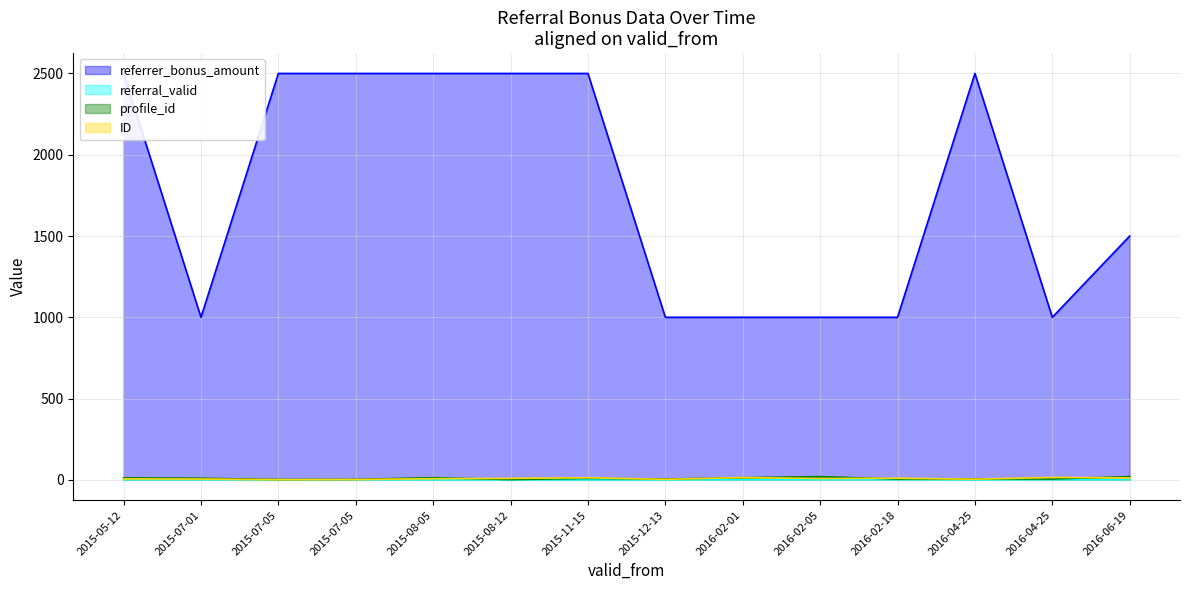

What is the value of the ID point at the 4th from the left?

1